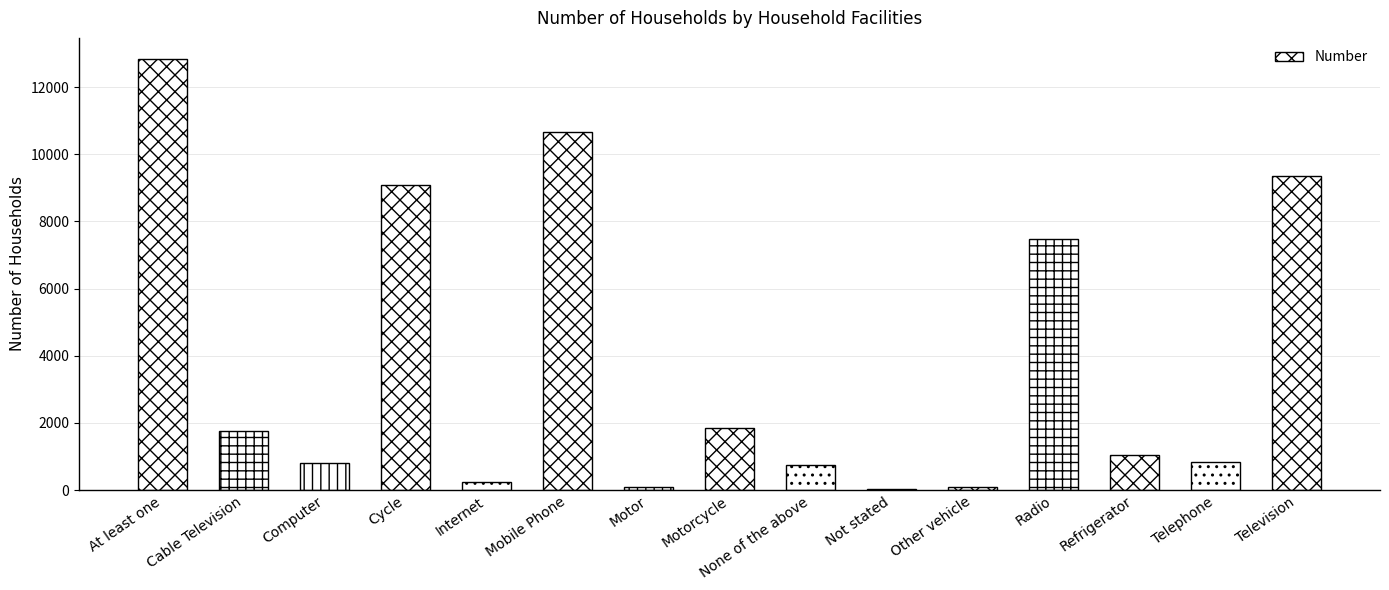

Between At least one and Not stated, which is larger?

At least one